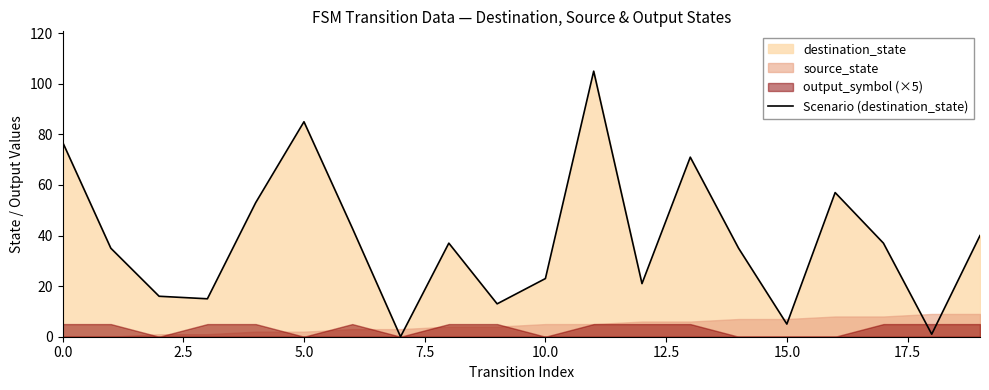

Is it true that the value at 19 is 13?

False